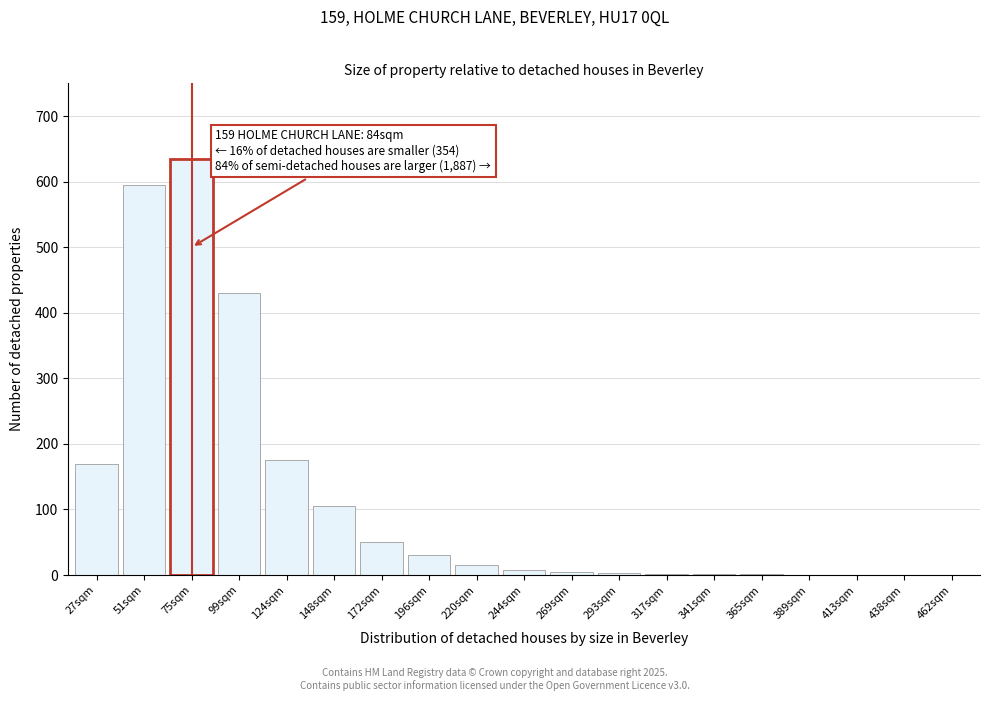

At which category does the chart reach its peak across all series?

75sqm